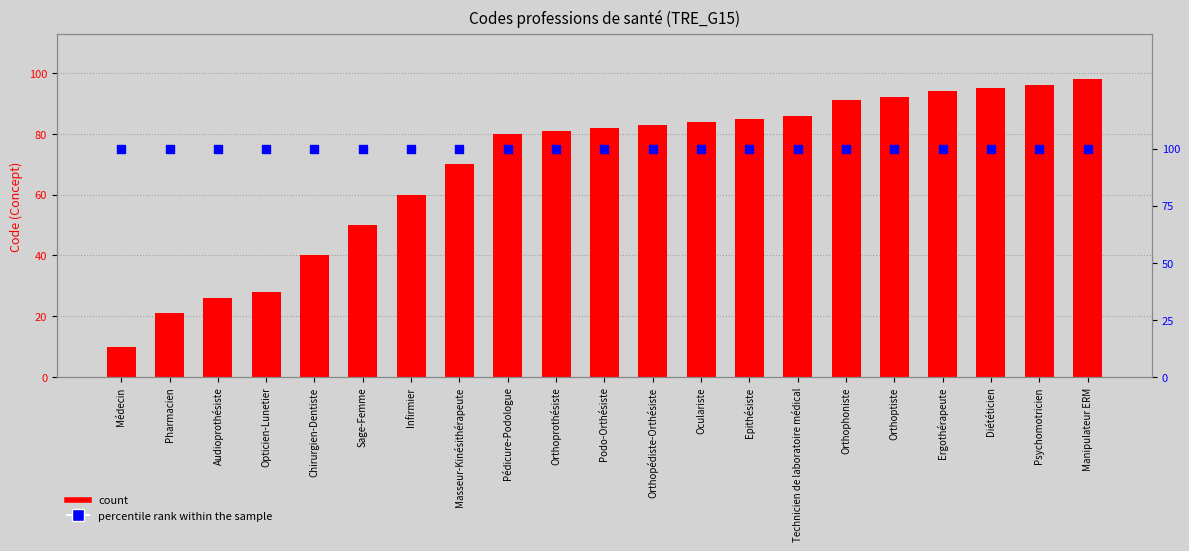

Which series reaches the maximum Y coordinate?

percentile rank within the sample